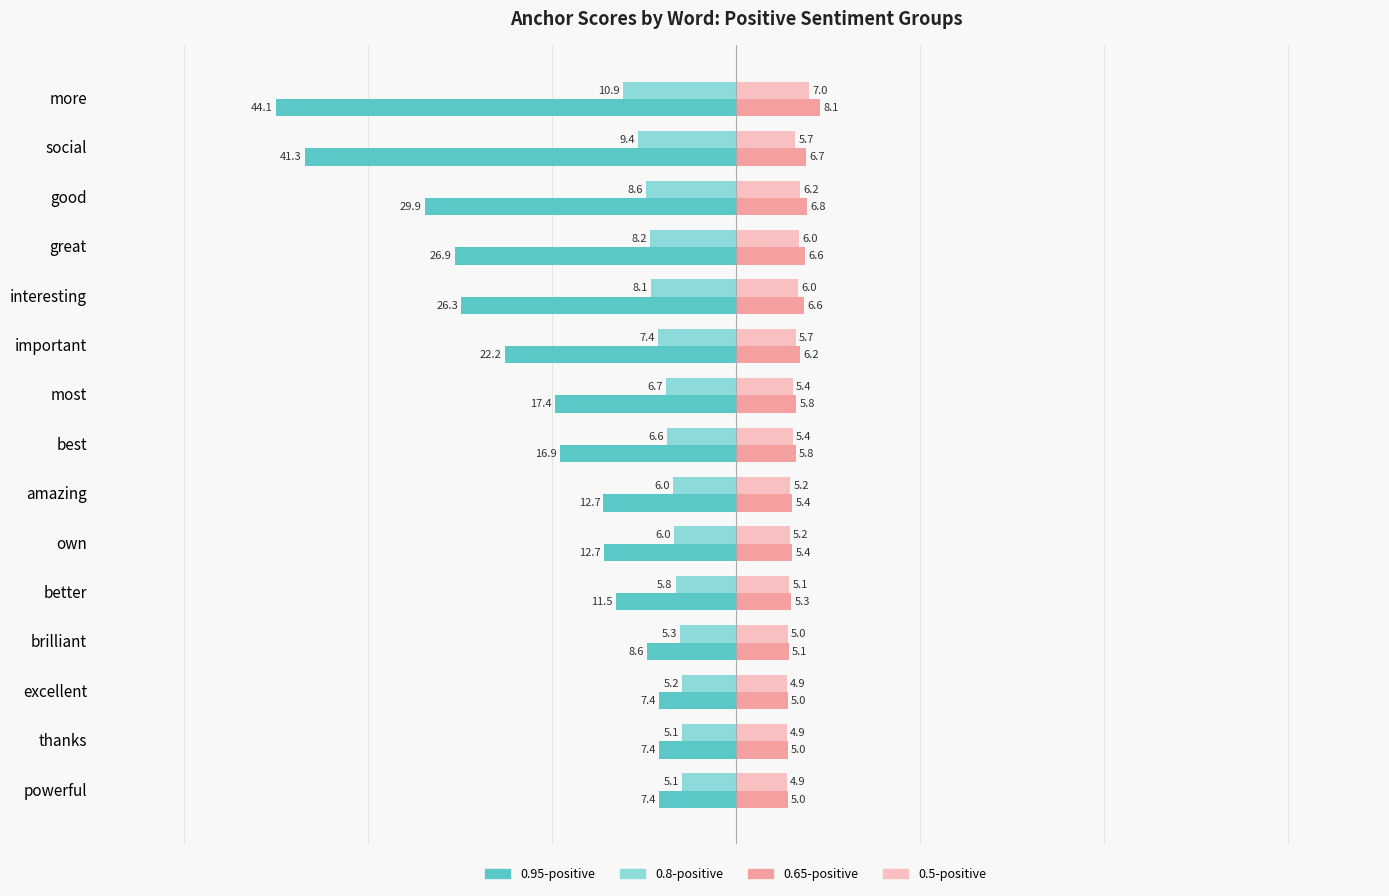

At how many categories does at least one series exceed -12?

15